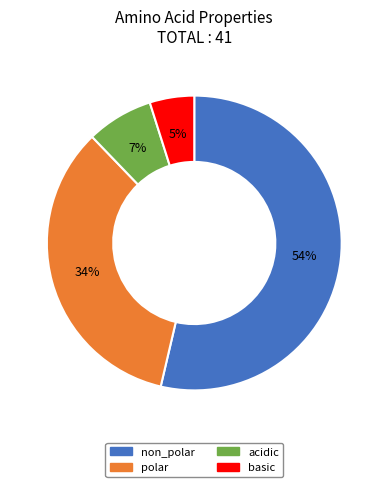

Between basic and acidic, which is larger?

acidic